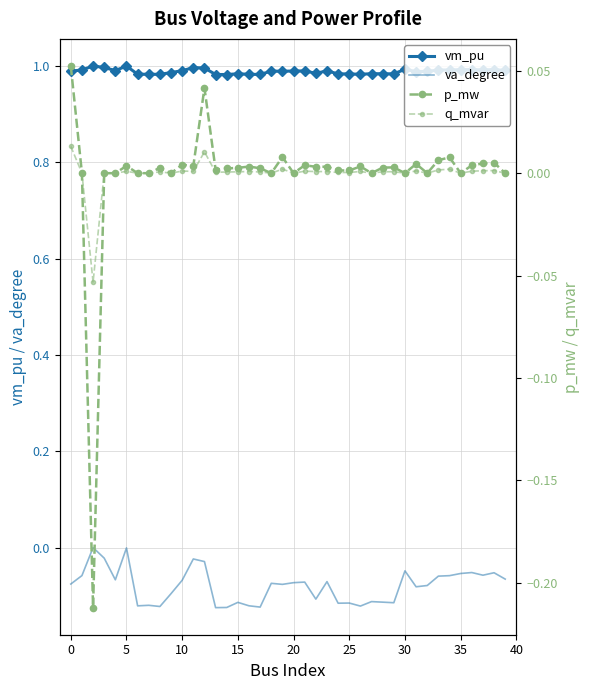

True or false: vm_pu and va_degree cross at least once.

False